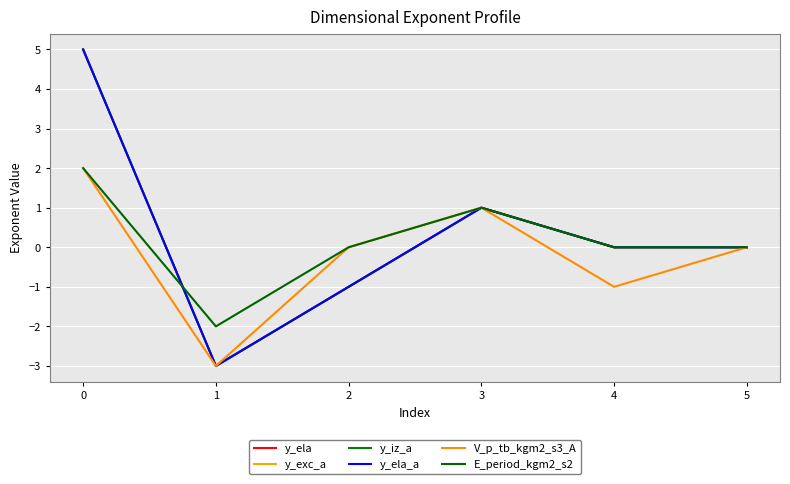

True or false: y_iz_a and y_exc_a intersect in this chart.

False